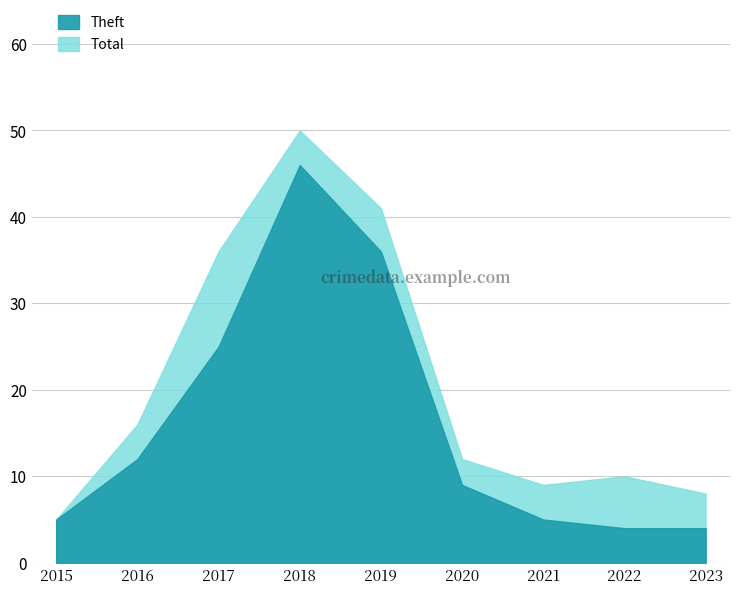

True or false: Total and Theft intersect in this chart.

False